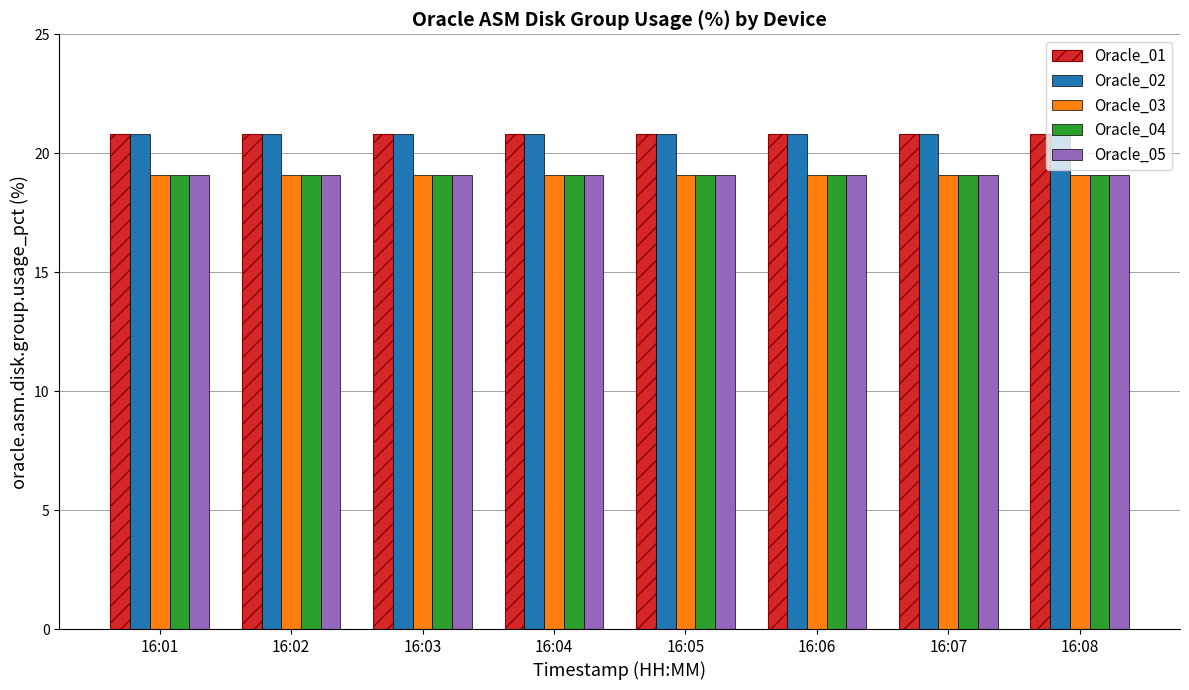

Reading left to right, extract all data points from this chart.

Oracle_01: 16:01=20.8	16:02=20.8	16:03=20.8	16:04=20.8	16:05=20.8	16:06=20.8	16:07=20.8	16:08=20.8
Oracle_02: 16:01=20.8	16:02=20.8	16:03=20.8	16:04=20.8	16:05=20.8	16:06=20.8	16:07=20.8	16:08=20.8
Oracle_03: 16:01=19.1	16:02=19.1	16:03=19.1	16:04=19.1	16:05=19.1	16:06=19.1	16:07=19.1	16:08=19.1
Oracle_04: 16:01=19.1	16:02=19.1	16:03=19.1	16:04=19.1	16:05=19.1	16:06=19.1	16:07=19.1	16:08=19.1
Oracle_05: 16:01=19.1	16:02=19.1	16:03=19.1	16:04=19.1	16:05=19.1	16:06=19.1	16:07=19.1	16:08=19.1